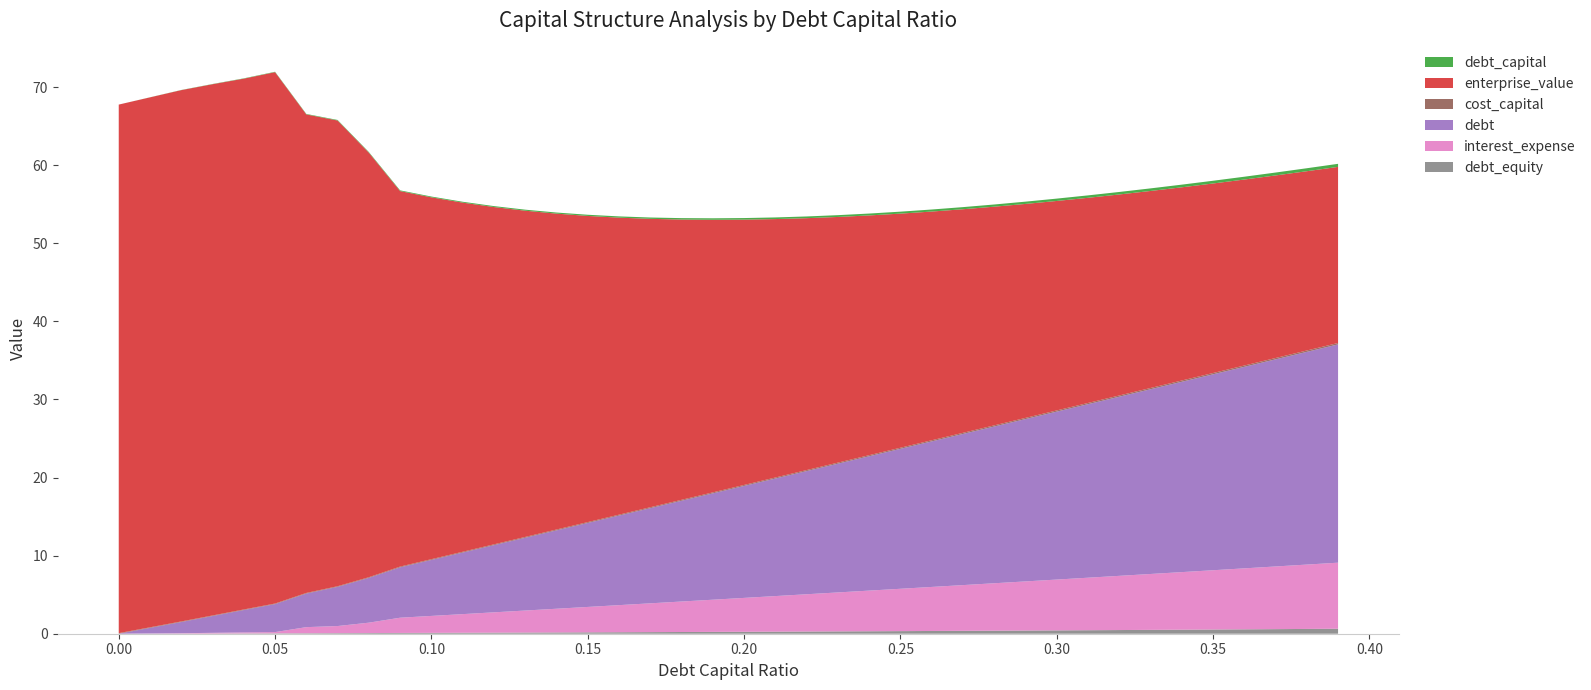

Reading left to right, list all the values displayed in this chart.

debt_capital: 0.0	0.0	0.0	0.0	0.0	0.1	0.1	0.1	0.1	0.1	0.1	0.1	0.1	0.1	0.1	0.1	0.2	0.2	0.2	0.2	0.2	0.2	0.2	0.2	0.2	0.2	0.3	0.3	0.3	0.3	0.3	0.3	0.3	0.3	0.3	0.3	0.4	0.4	0.4	0.4
cost_capital: 0.1	0.1	0.1	0.1	0.1	0.1	0.1	0.1	0.1	0.1	0.1	0.1	0.1	0.1	0.1	0.1	0.1	0.1	0.1	0.1	0.1	0.1	0.1	0.1	0.1	0.1	0.1	0.1	0.1	0.2	0.2	0.2	0.2	0.2	0.2	0.2	0.2	0.2	0.2	0.2
enterprise_value: 67.7	67.9	68.0	68.0	68.0	68.1	61.3	59.6	54.4	48.1	46.3	44.7	43.2	41.8	40.5	39.2	38.0	36.9	35.9	34.9	34.0	33.1	32.3	31.5	30.7	30.0	29.3	28.6	28.0	27.4	26.8	26.3	25.7	25.2	24.7	24.3	23.8	23.4	23.0	22.6
debt: 0.0	0.7	1.4	2.2	2.9	3.6	4.3	5.0	5.7	6.5	7.2	7.9	8.6	9.3	10.0	10.8	11.5	12.2	12.9	13.6	14.3	15.1	15.8	16.5	17.2	17.9	18.6	19.4	20.1	20.8	21.5	22.2	22.9	23.7	24.4	25.1	25.8	26.5	27.2	28.0
interest_expense: 0.0	0.0	0.0	0.1	0.1	0.2	0.8	0.9	1.3	2.0	2.2	2.4	2.6	2.8	3.0	3.3	3.5	3.7	3.9	4.1	4.3	4.6	4.8	5.0	5.2	5.4	5.6	5.9	6.1	6.3	6.5	6.7	6.9	7.2	7.4	7.6	7.8	8.0	8.2	8.5
debt_equity: 0.0	0.0	0.0	0.0	0.0	0.1	0.1	0.1	0.1	0.1	0.1	0.1	0.1	0.1	0.2	0.2	0.2	0.2	0.2	0.2	0.2	0.3	0.3	0.3	0.3	0.3	0.4	0.4	0.4	0.4	0.4	0.4	0.5	0.5	0.5	0.5	0.6	0.6	0.6	0.6